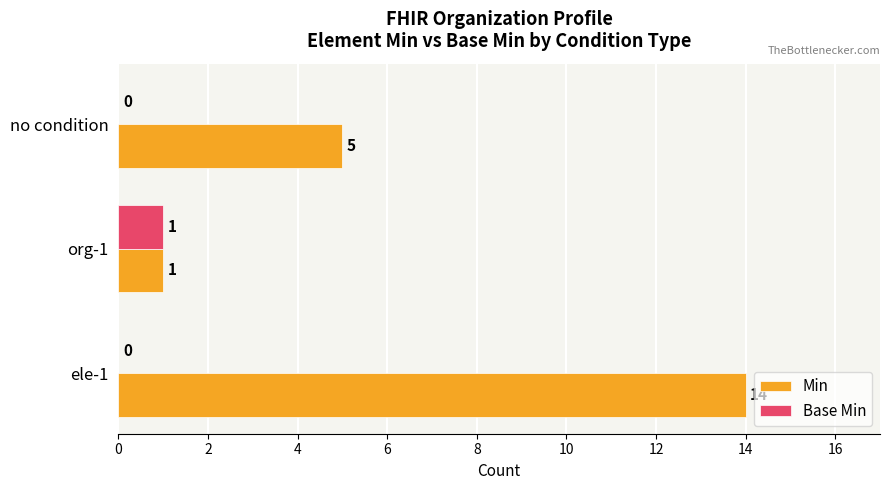

What is the total value across all series at ele-1?

14